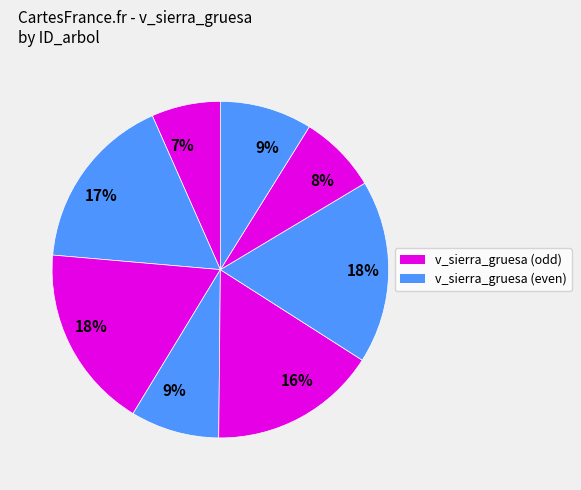

Is there any slice that represents more than half of the pie?

No